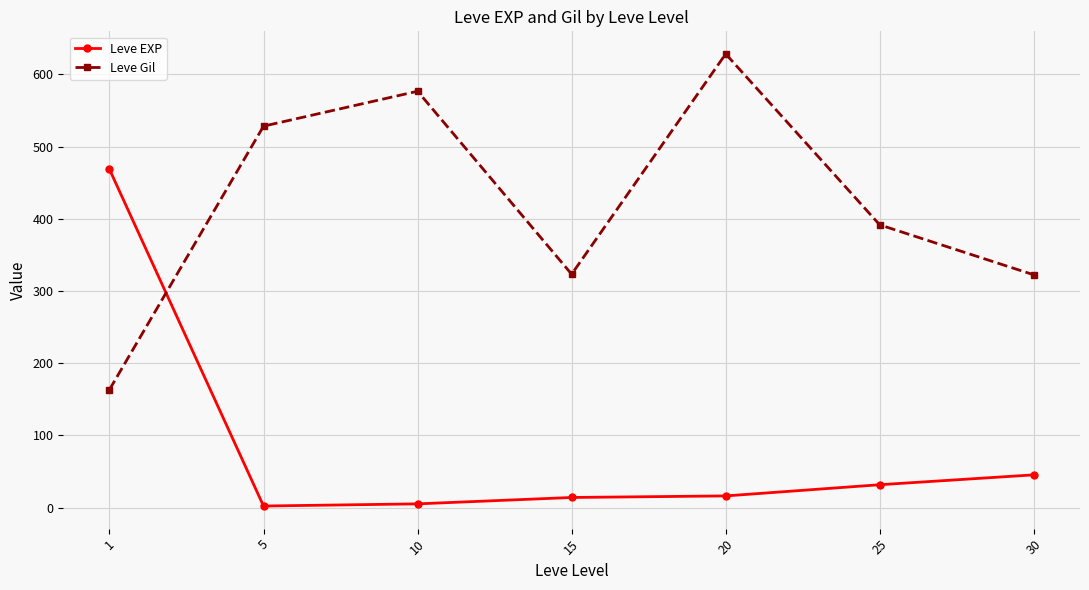

What are all the series names shown in the legend?

Leve EXP, Leve Gil